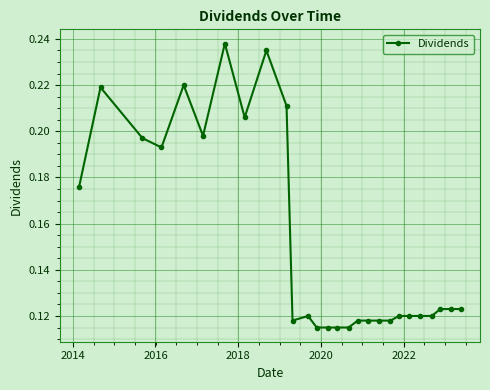

What is the sum of all values?

4.1